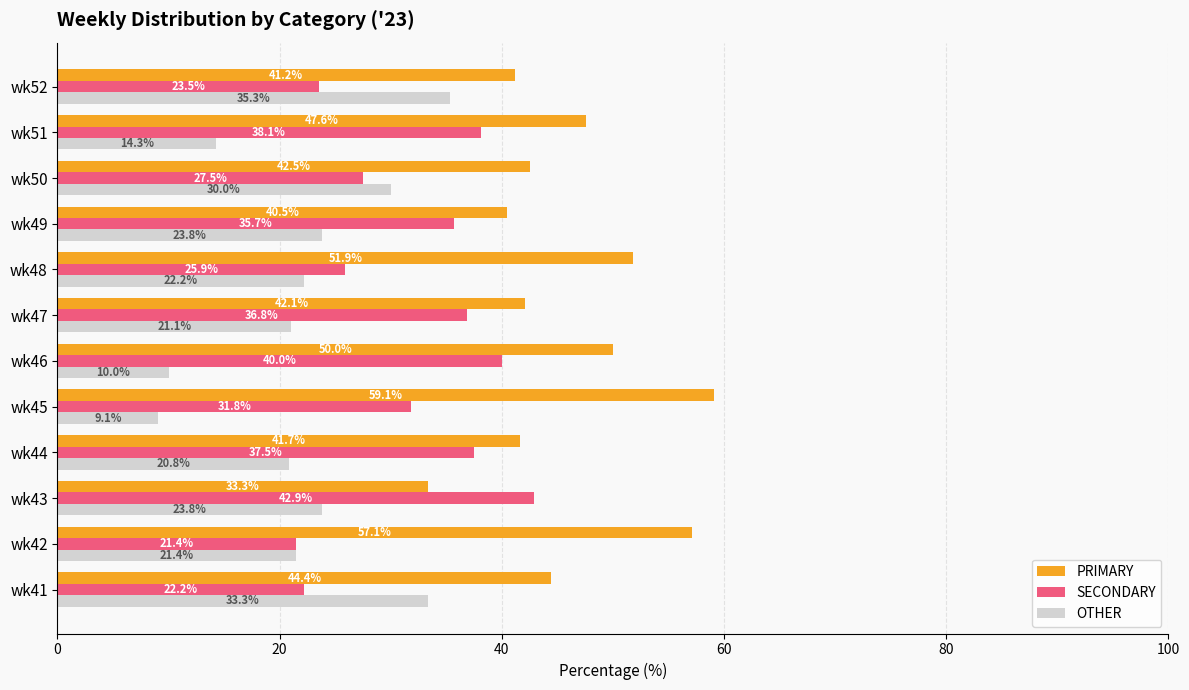

At how many categories does at least one series exceed 45?

5